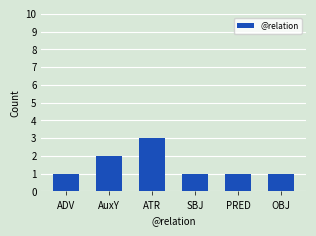

Reading left to right, list all the values displayed in this chart.

1	2	3	1	1	1